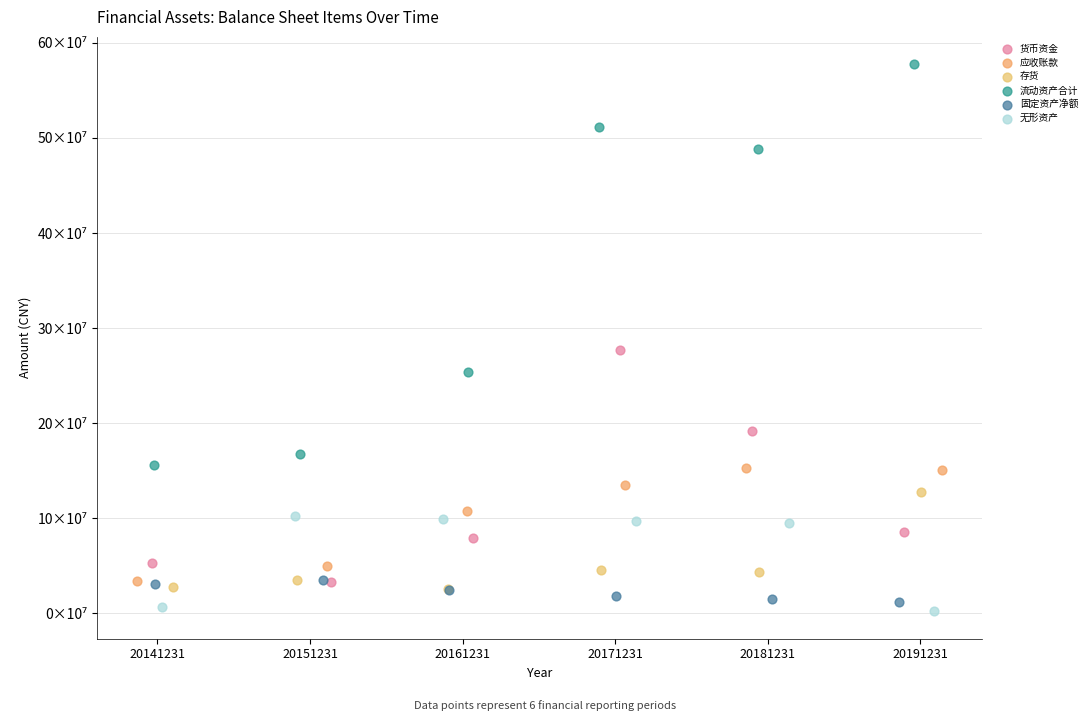

What are all the series names shown in the legend?

货币资金, 应收账款, 存货, 流动资产合计, 固定资产净额, 无形资产